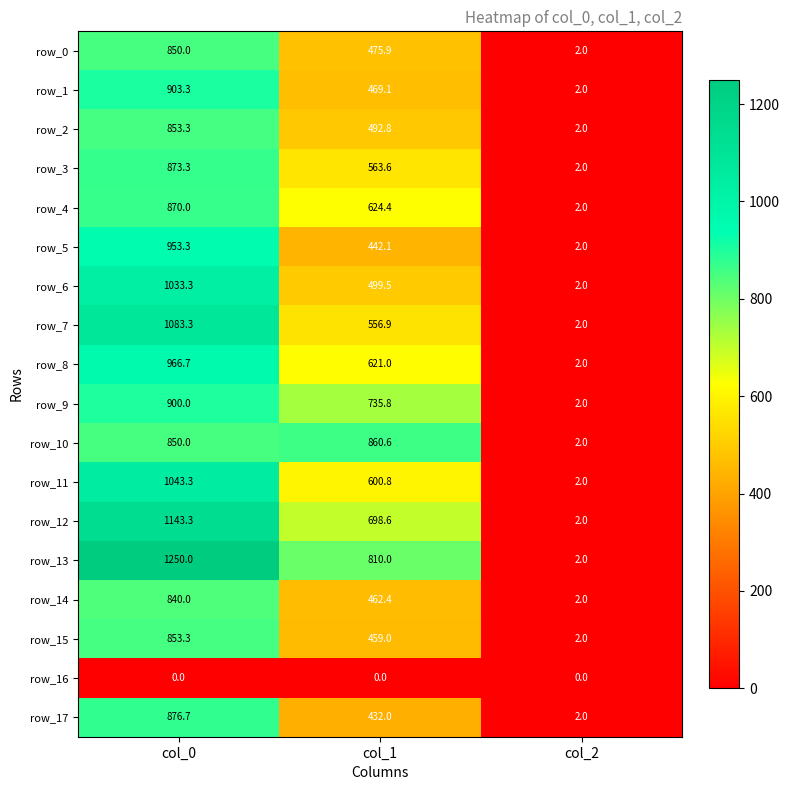

The row_15 series shows 853.3 at col_0. True or false?

True